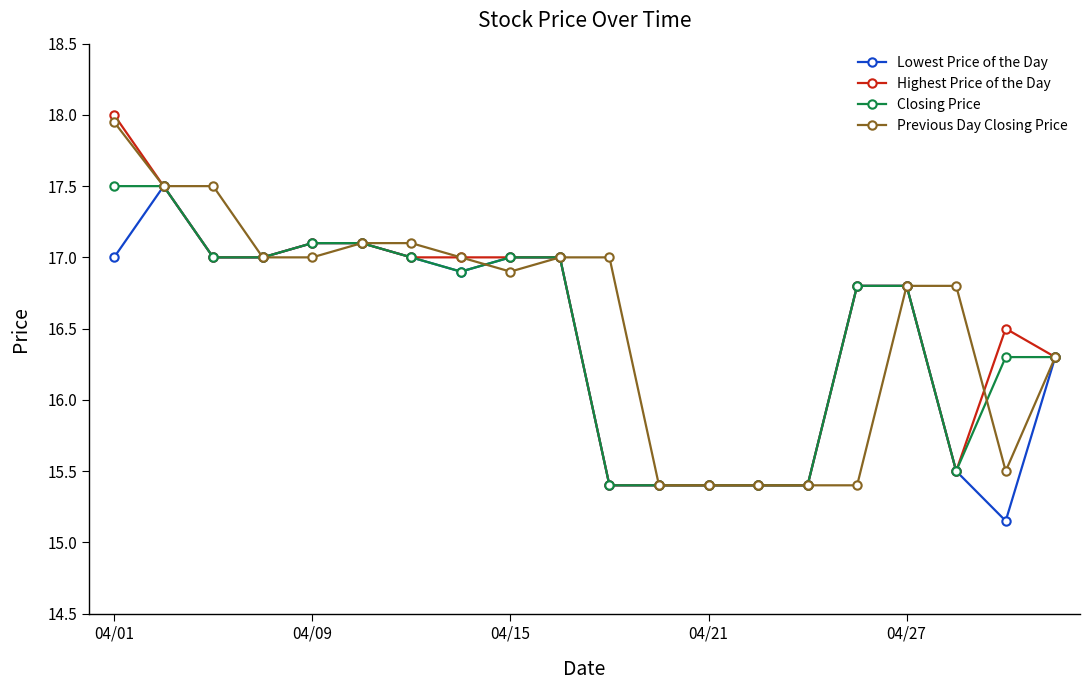

Which series has the widest spread of values?

Highest Price of the Day